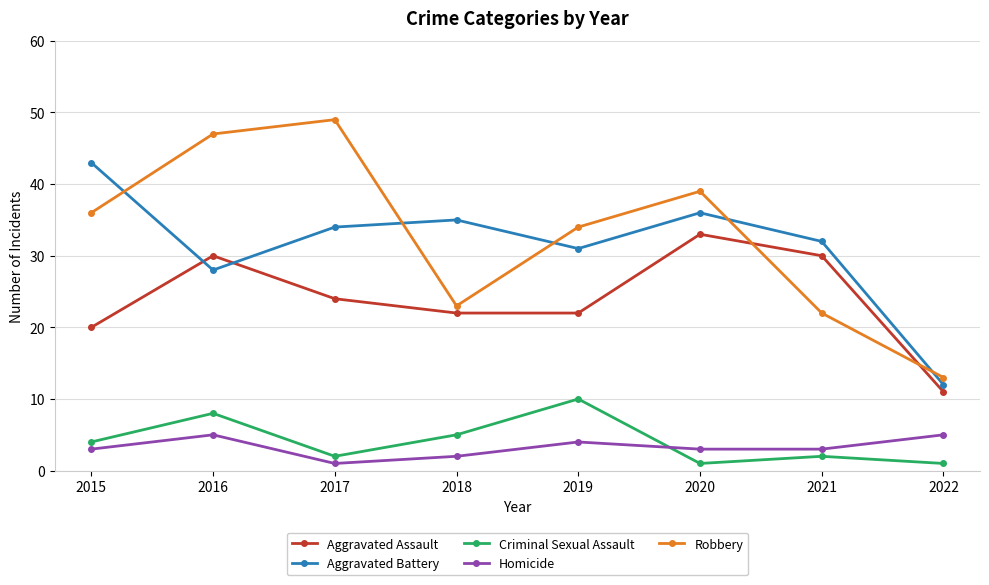

Does the chart display data point markers on the line(s)?

Yes